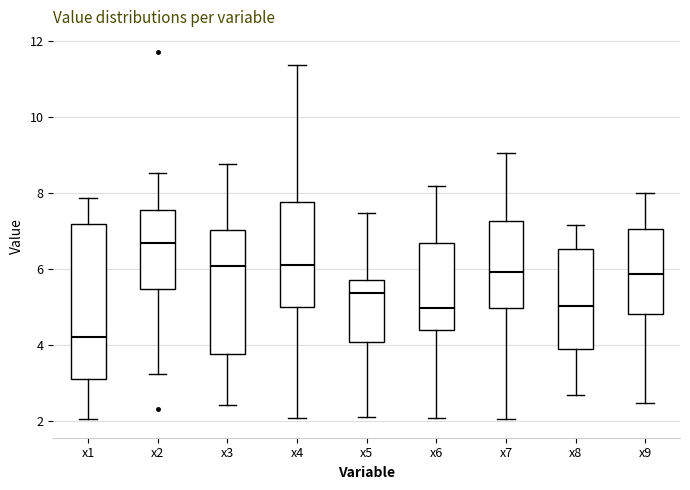

Where is the upper edge of the box for x9 on the y-axis? The values are not printed on the chart, so give them approximately, as read against the axis.

7.0